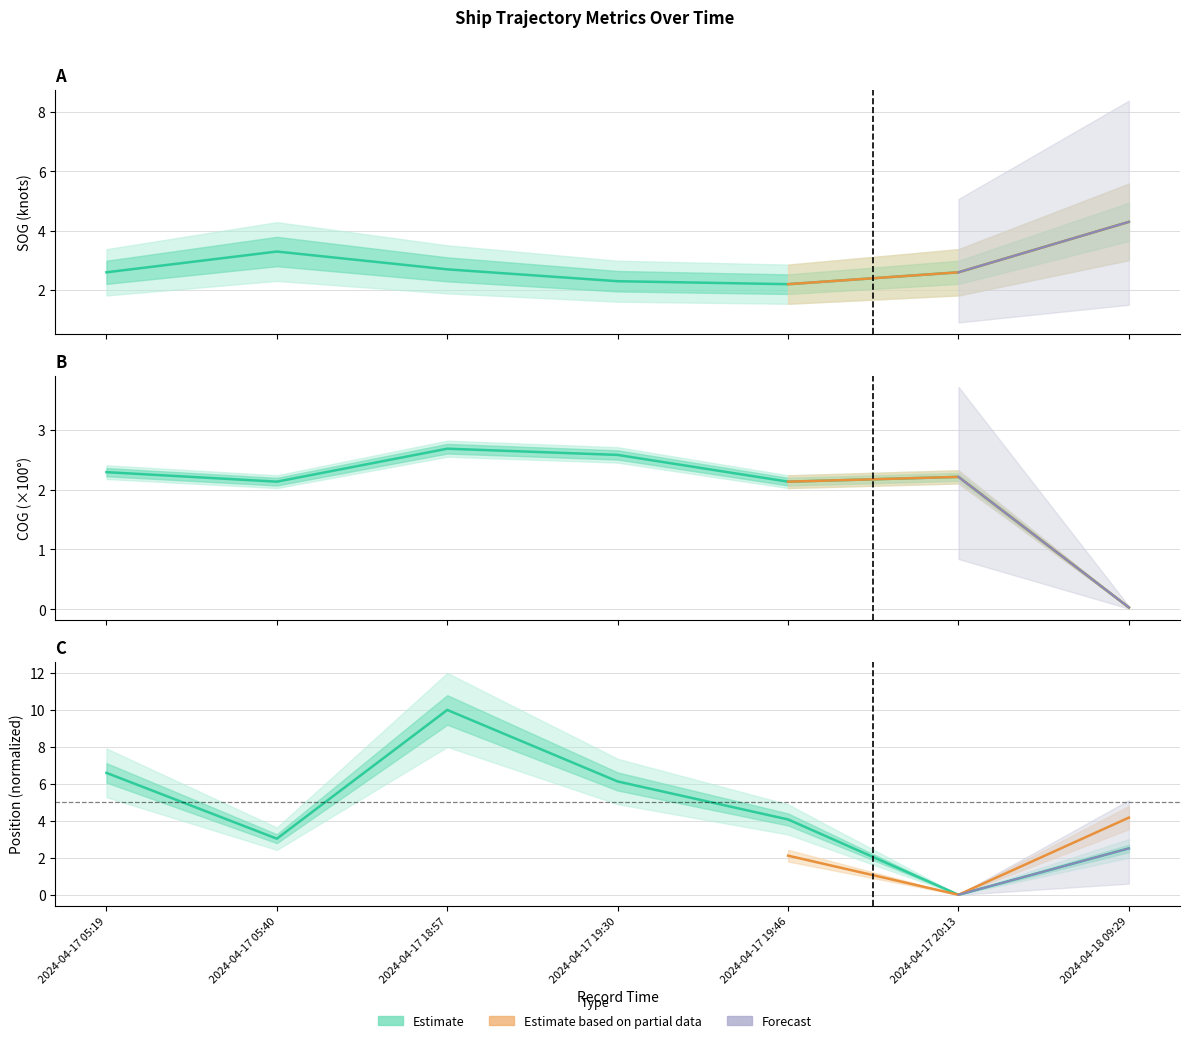

What is the maximum value shown in the chart?

10.0